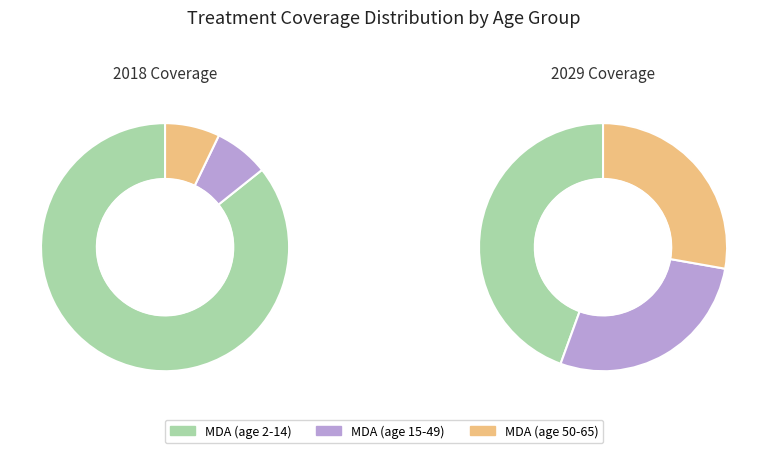

Combined, do MDA (age 15-49) and MDA (age 2-14) account for over 50%?

Yes